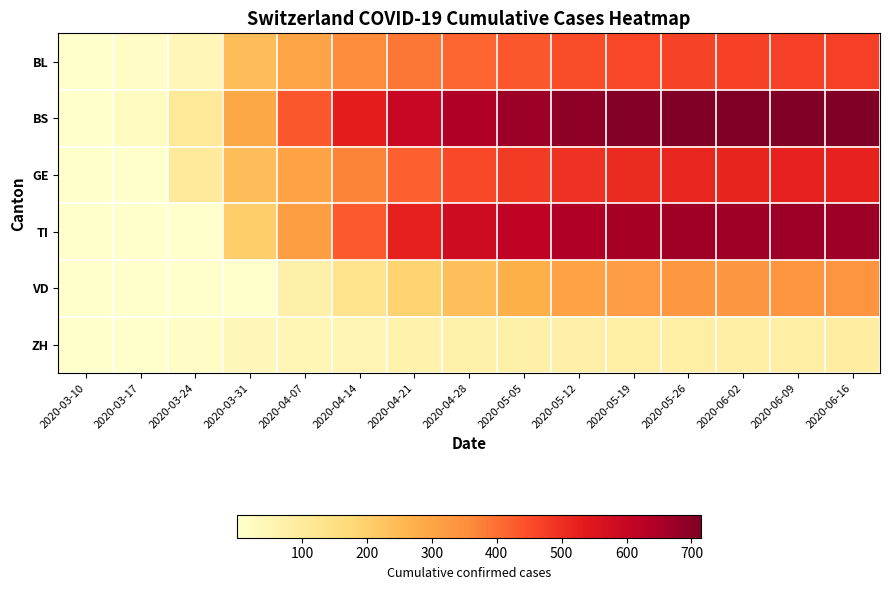

Which series changed the most between 2020-03-17 and 2020-04-21?

BS